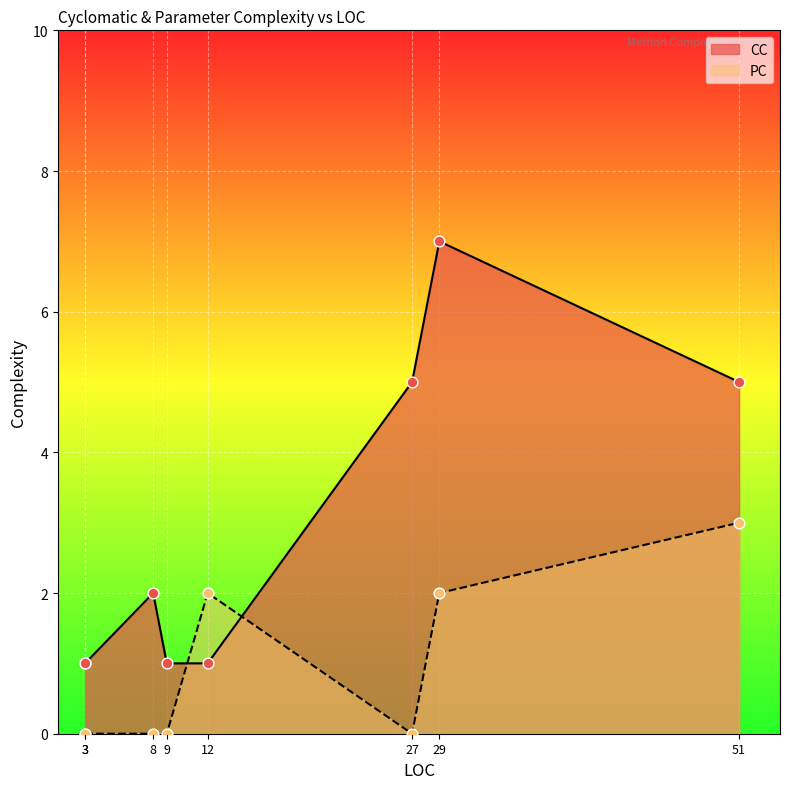

Is the value of PC at 9 greater than the value of CC at 8?

No